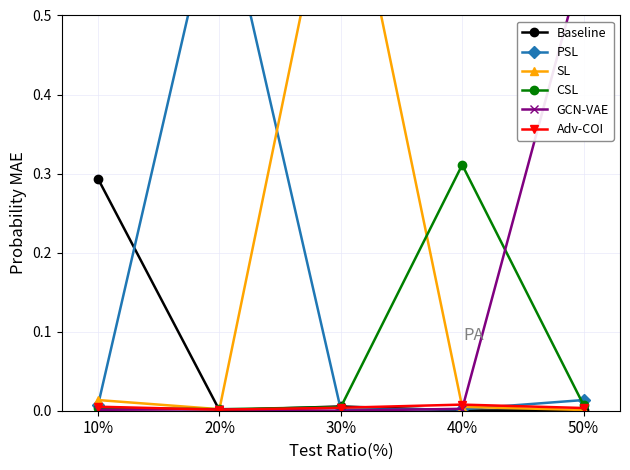

Rank the categories by PSL value from highest to lowest.

20%, 50%, 10%, 40%, 30%